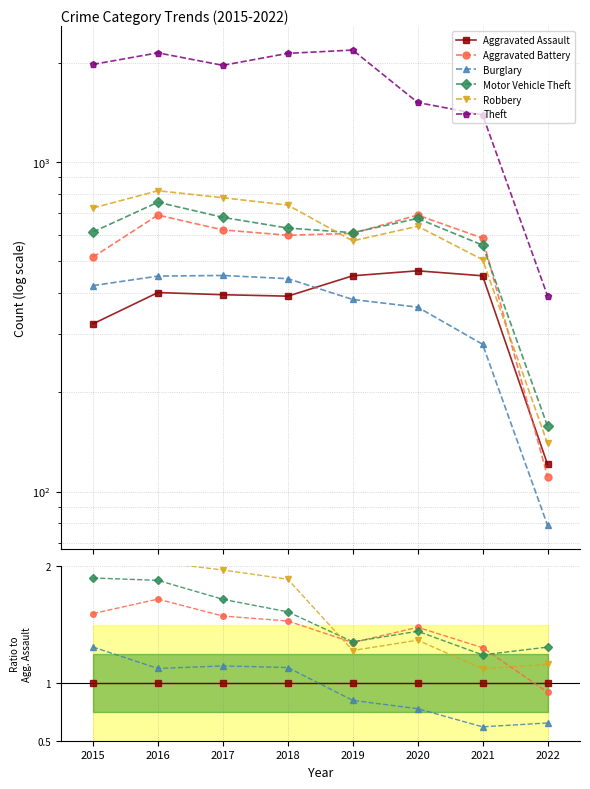

At which label is Aggravated Assault closest to 1?

2015